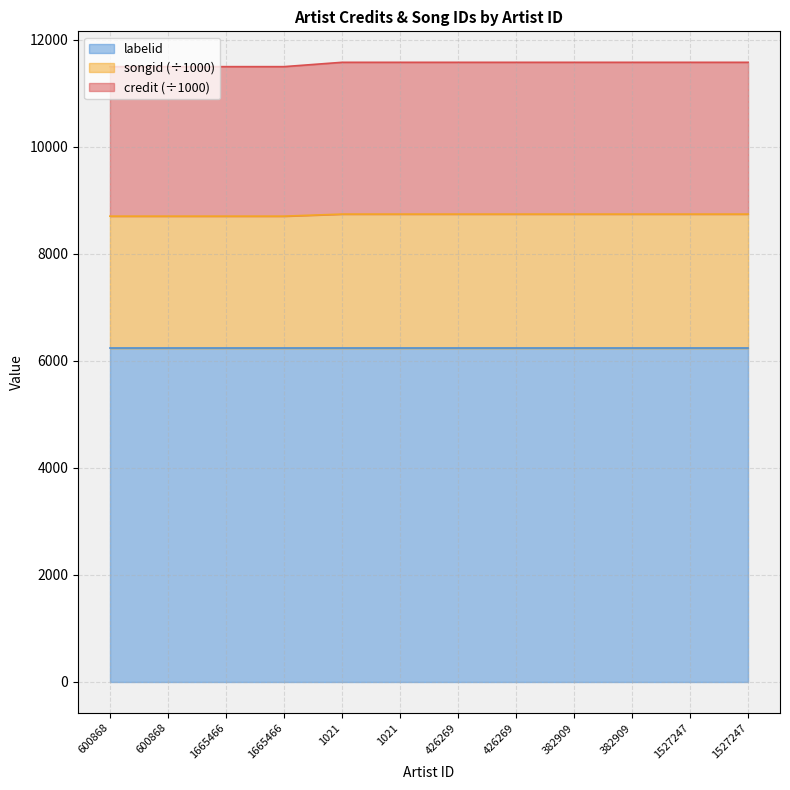

True or false: credit and songid intersect in this chart.

False